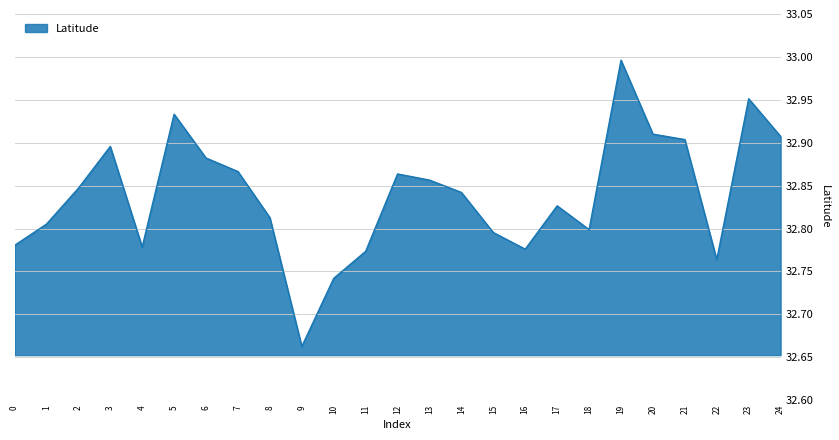

How many lines are shown in the chart?

1